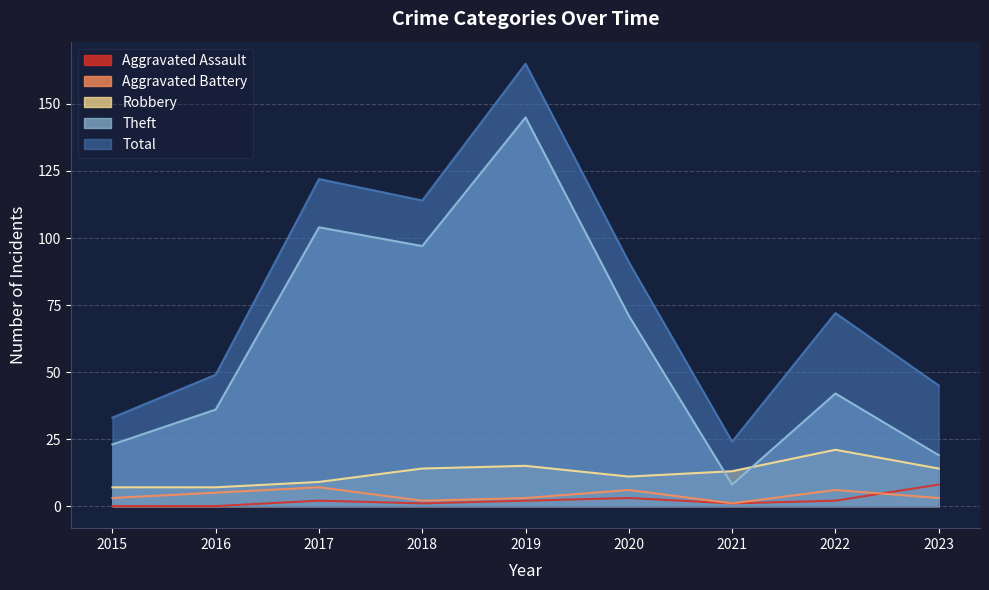

True or false: Total and Aggravated Battery intersect in this chart.

False